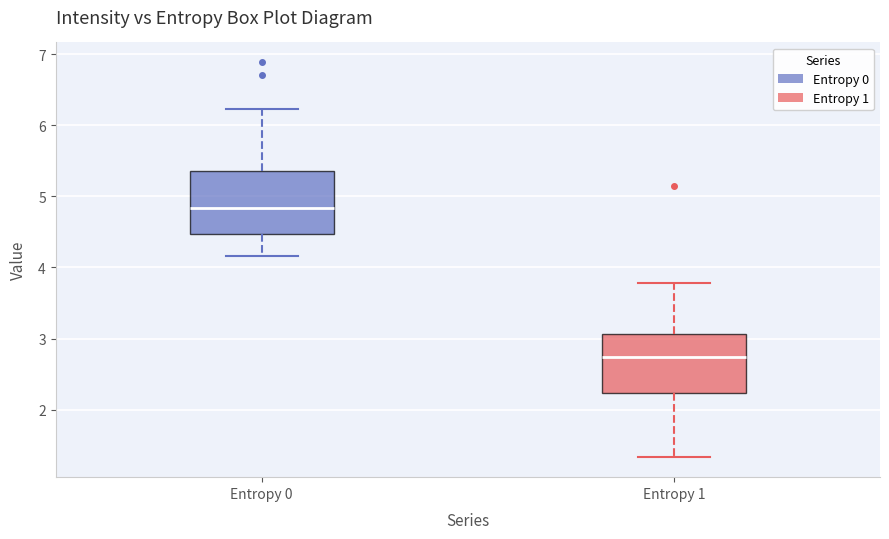

Where does the median line of the box for Entropy 0 sit on the y-axis? The values are not printed on the chart, so give them approximately, as read against the axis.

4.8